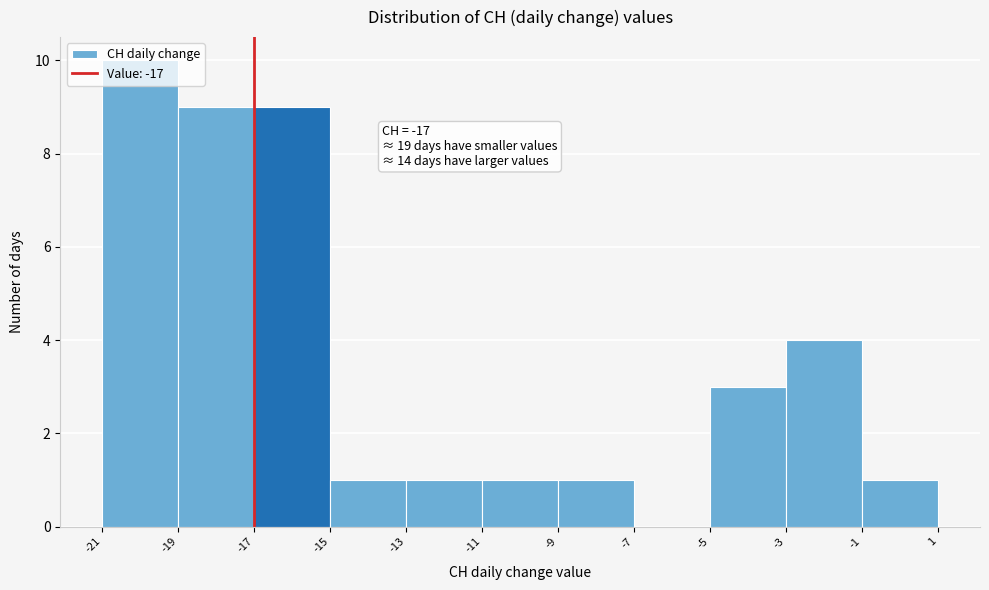

Which range on the x-axis has the tallest bar?

-21 to -19